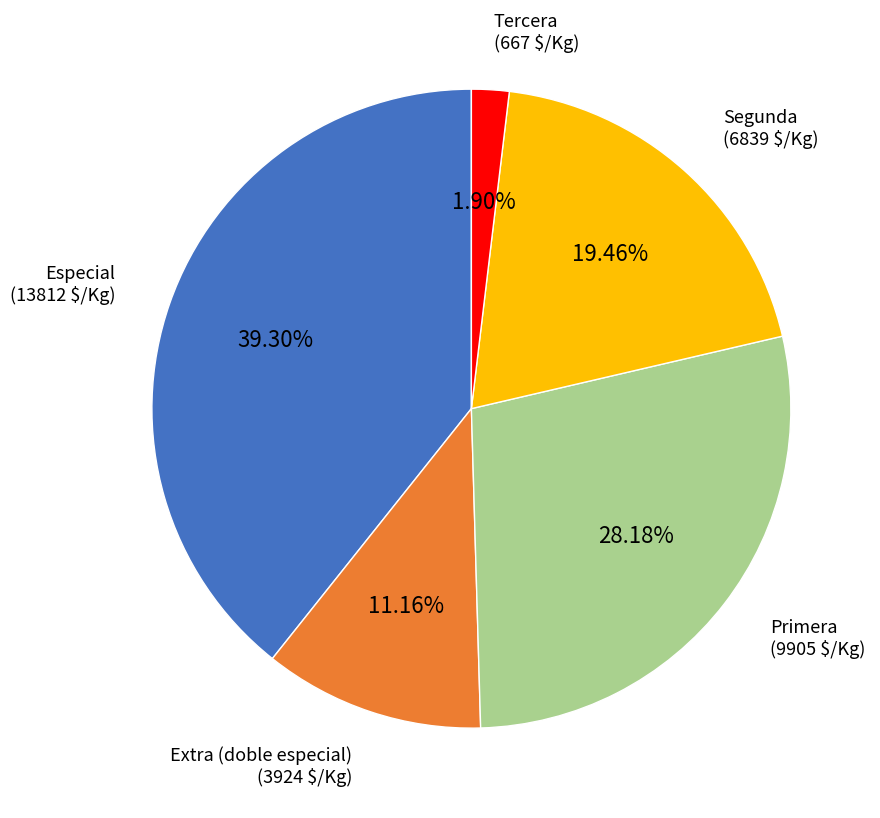

Rank the categories by value from highest to lowest.

Especial, Primera, Segunda, Extra (doble especial), Tercera